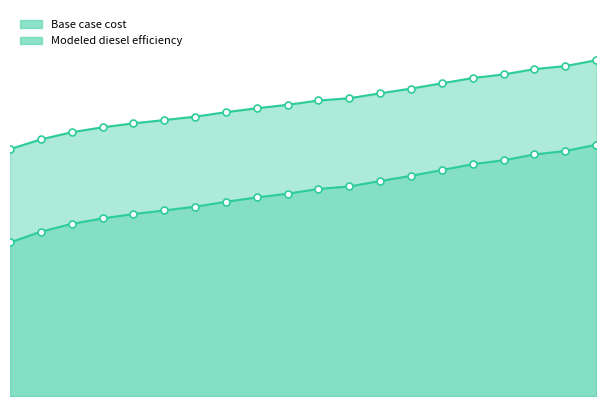

Rank the series by their maximum value, from highest to lowest.

Modeled diesel efficiency, Base case cost